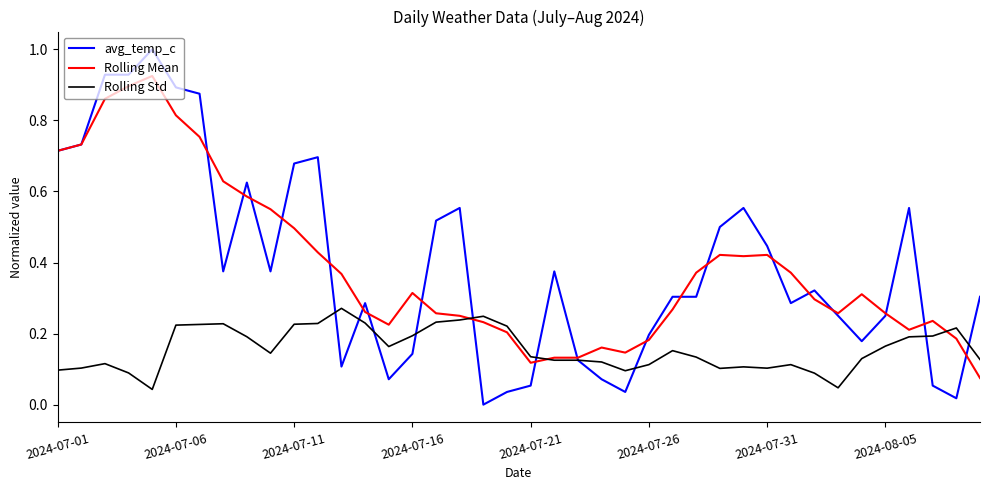

How many lines are shown in the chart?

3